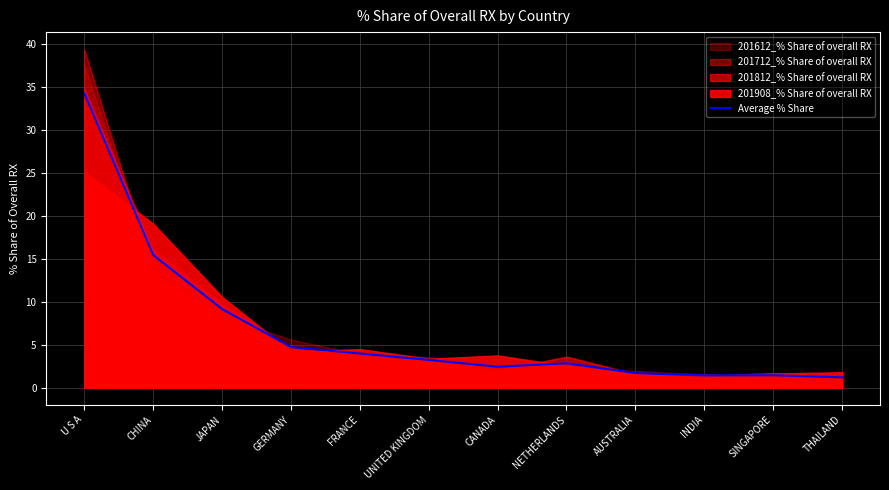

Reading left to right, list all the values displayed in this chart.

34.3	15.4	9.2	4.7	4.0	3.2	2.5	2.9	1.7	1.4	1.5	1.2